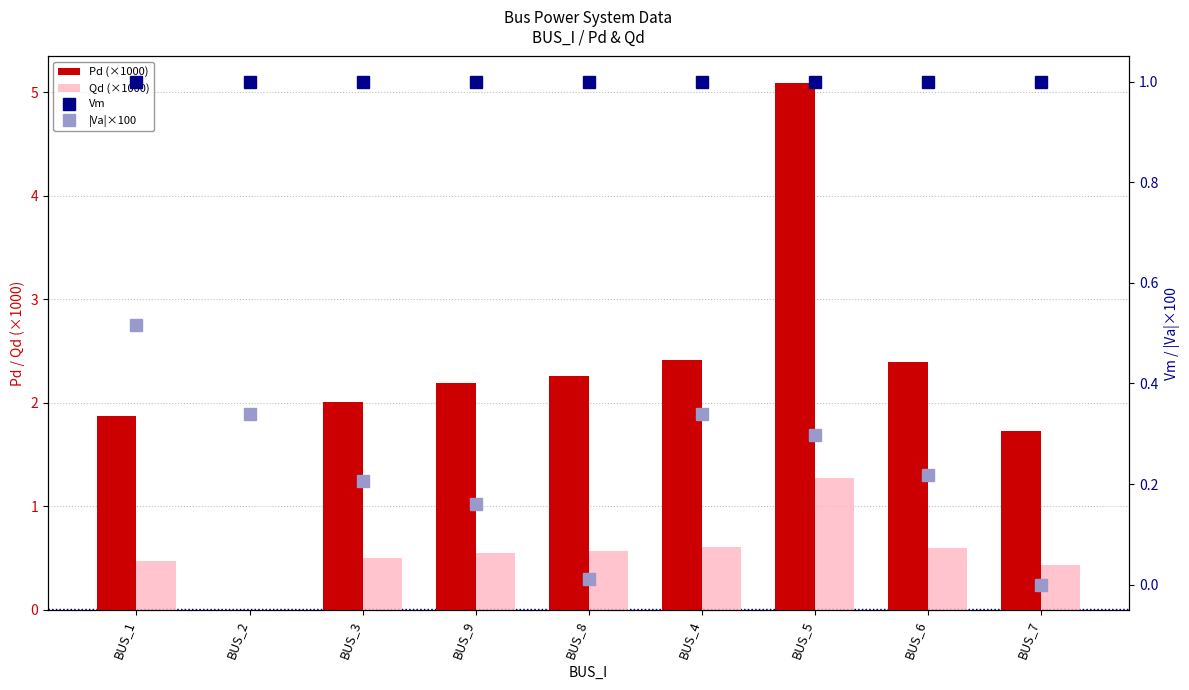

How many data points does each series have?

9